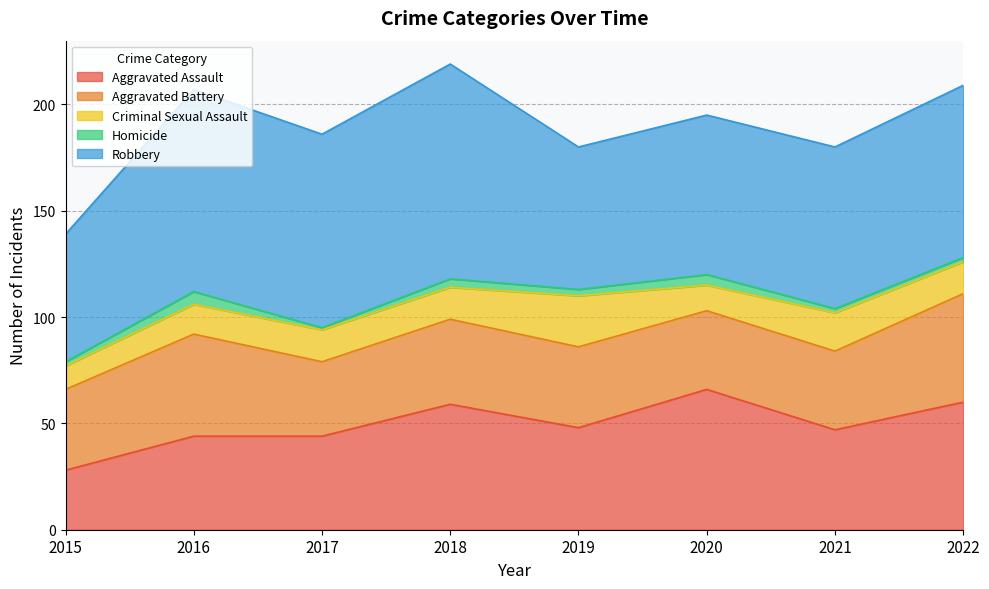

How many distinct data groups are displayed?

5